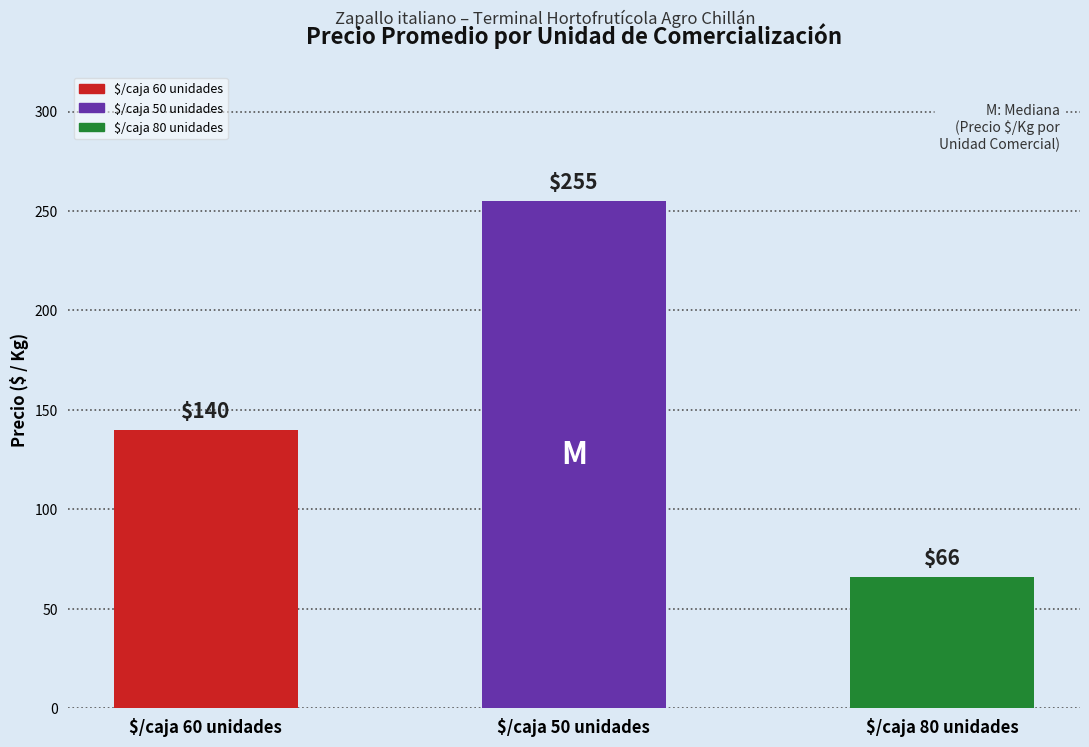

What position from the left is $/caja 80 unidades?

3